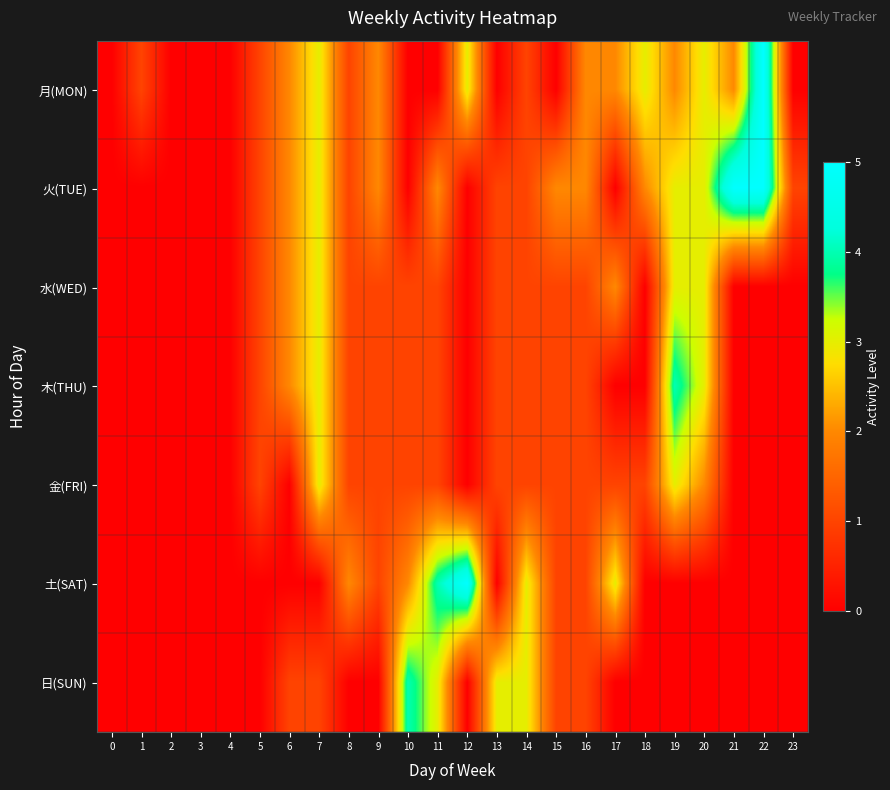

At which category is the sum across all series the highest?

7